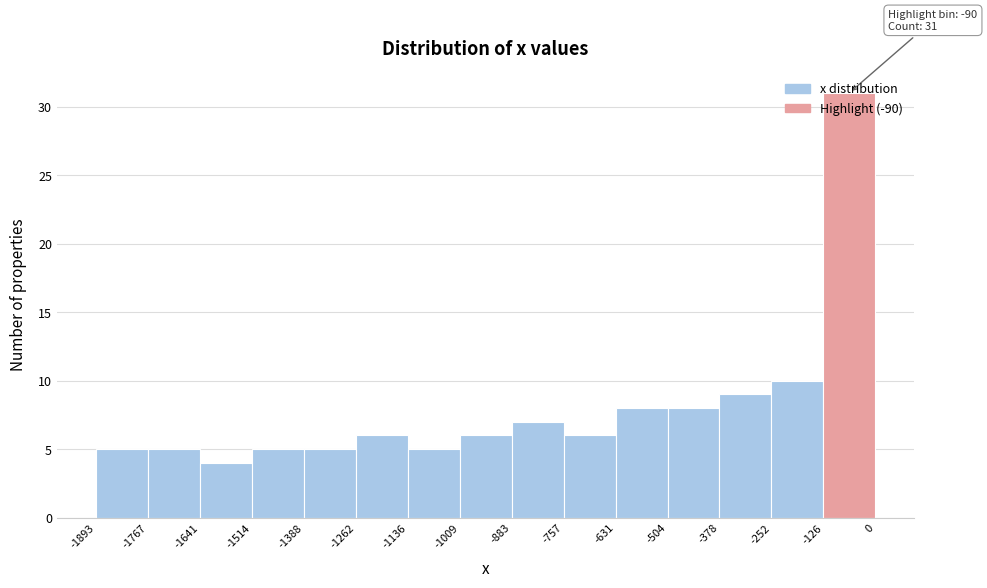

Which range on the x-axis has the tallest bar?

-126 to 0